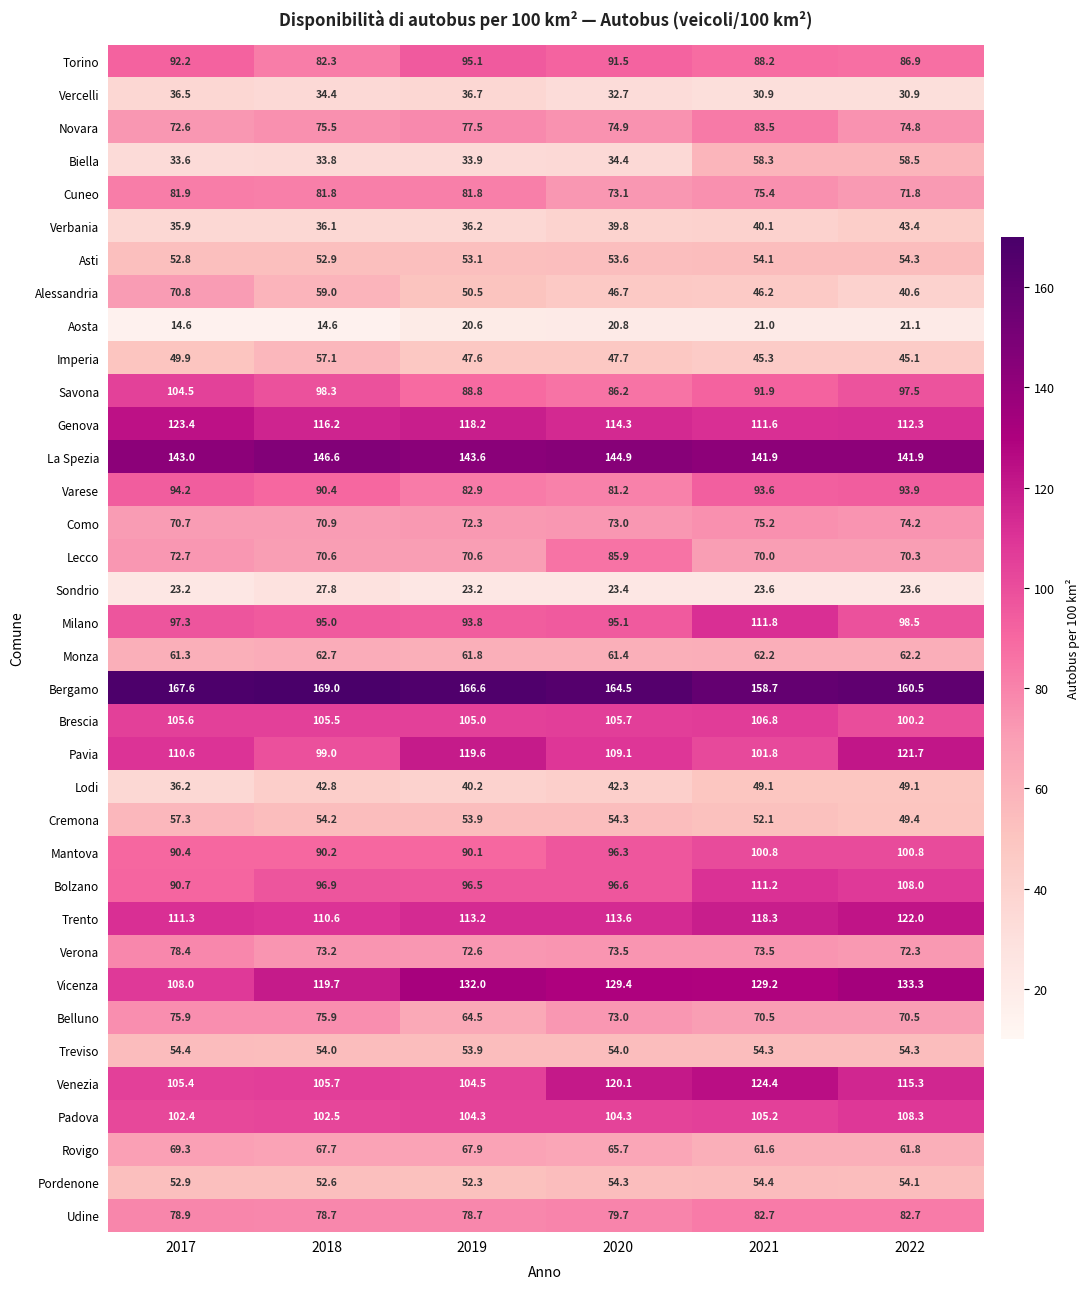

What is the difference between the Belluno values at 2017 and 2021?

5.4